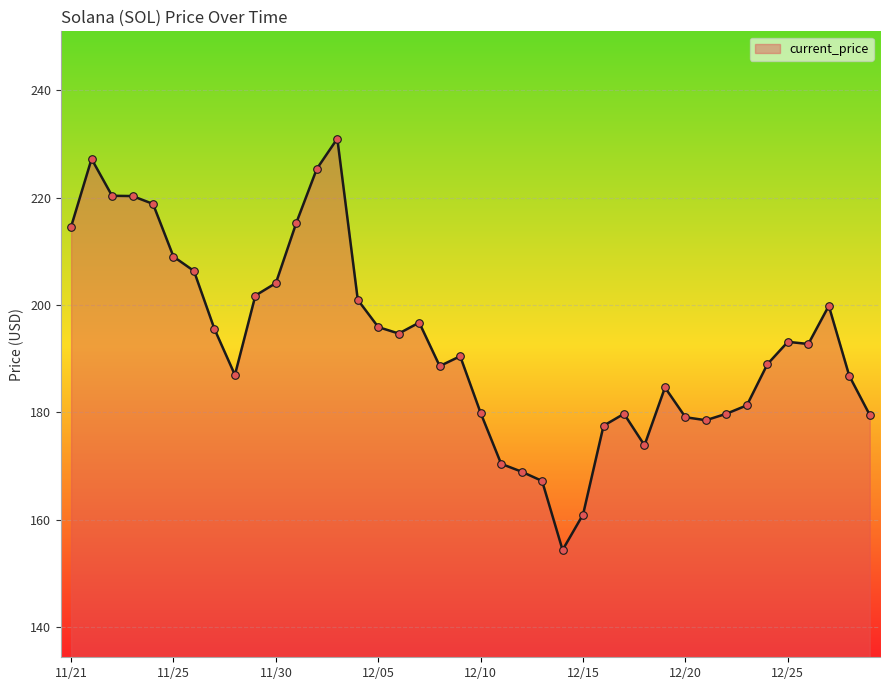

What is the smallest value displayed?

154.3